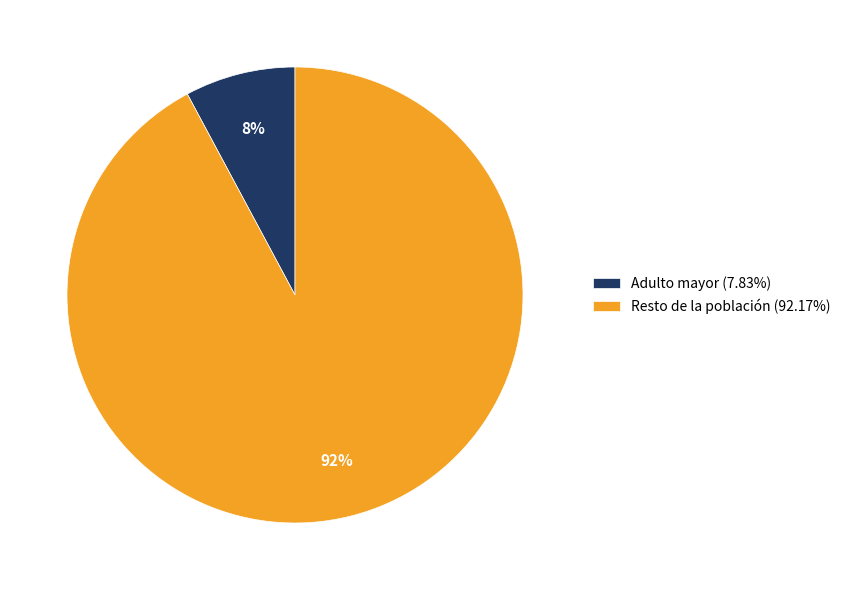

Rank the categories by value from highest to lowest.

Resto de la población, Adulto mayor